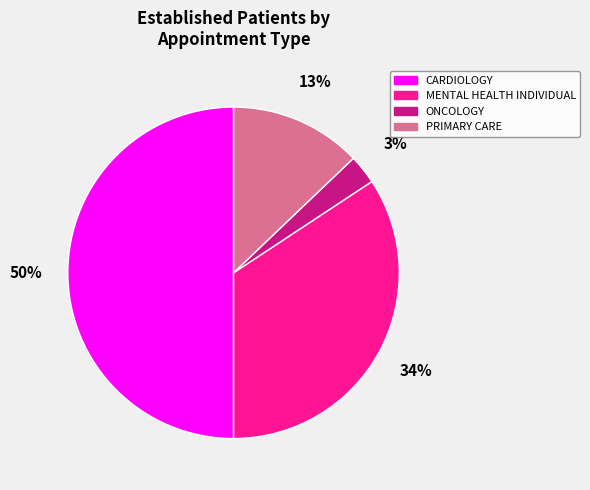

To the nearest percent, what is the average slice percentage?

25%